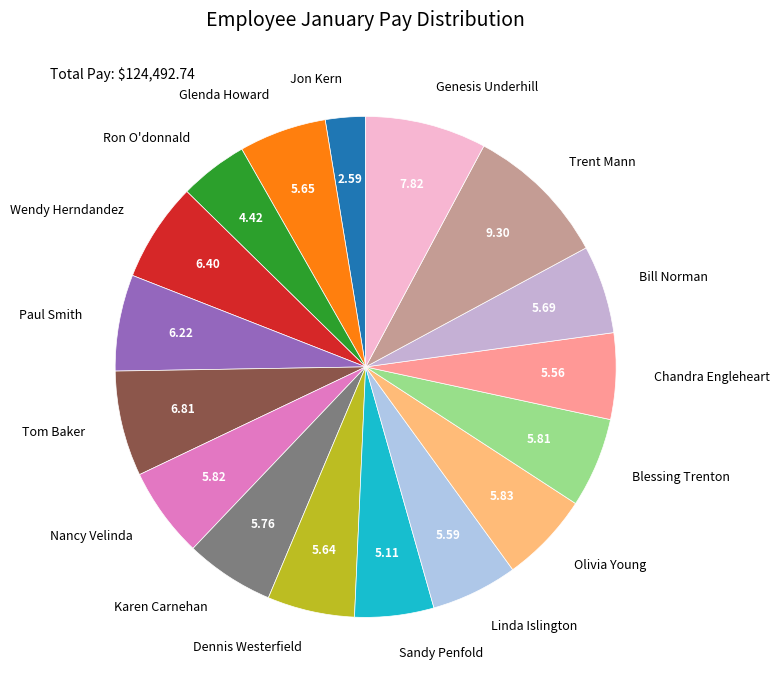

Which has a higher value, Tom Baker or Bill Norman?

Tom Baker